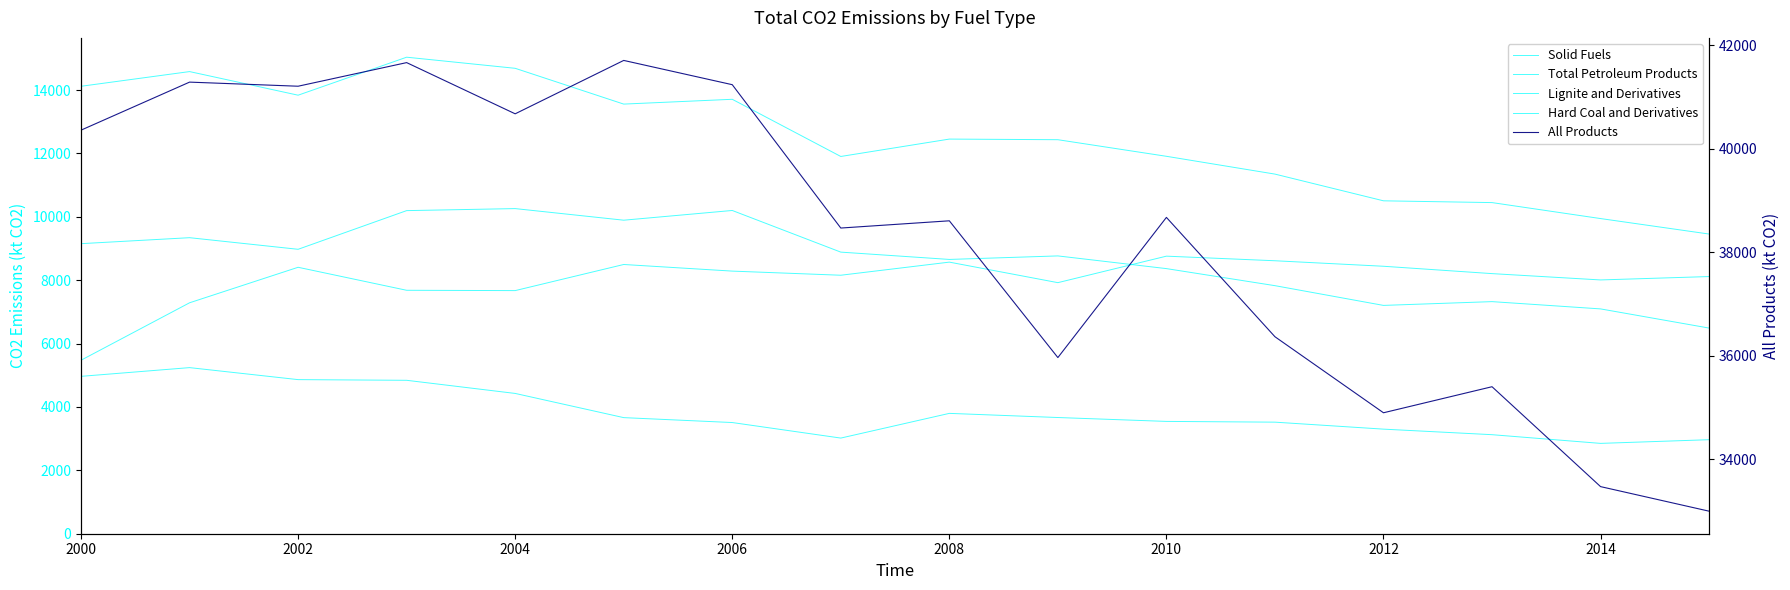

True or false: Lignite and Derivatives and Solid Fuels intersect in this chart.

False